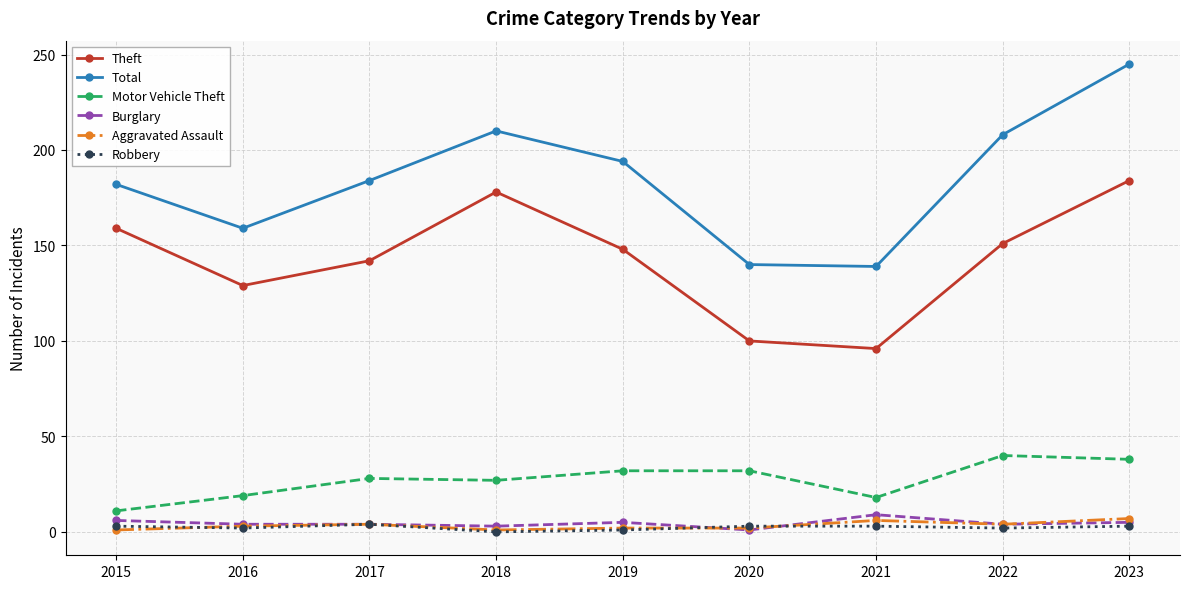

At which category does the chart reach its peak across all series?

2023